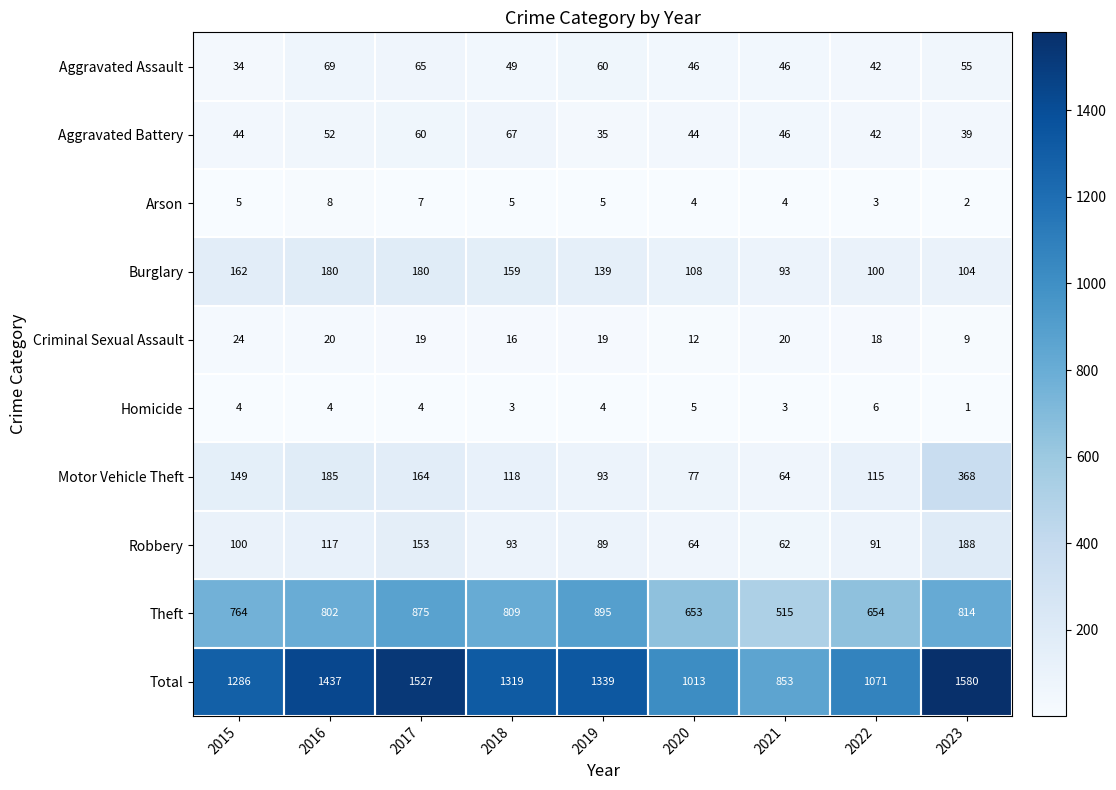

Which series has the largest range (max minus min)?

Total